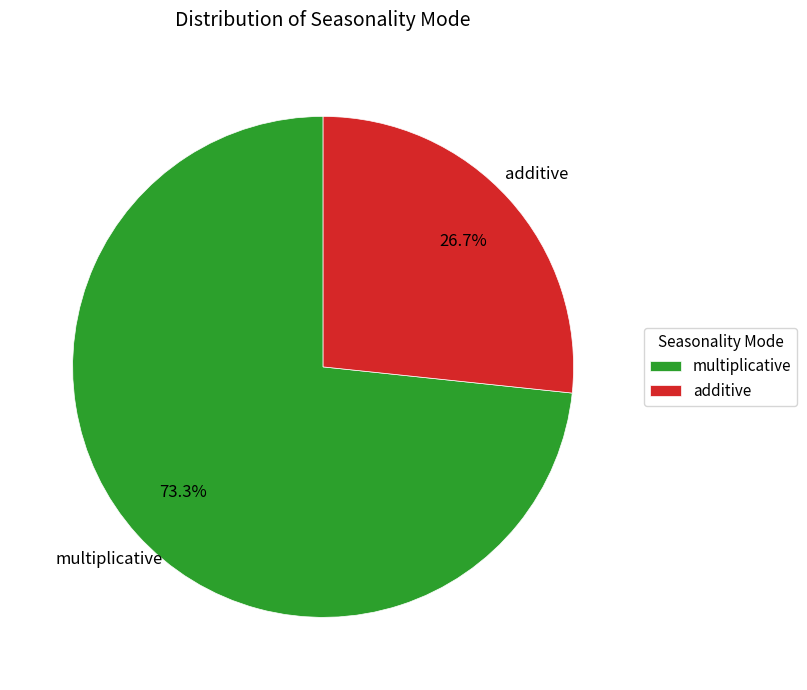

Between multiplicative and additive, which is larger?

multiplicative